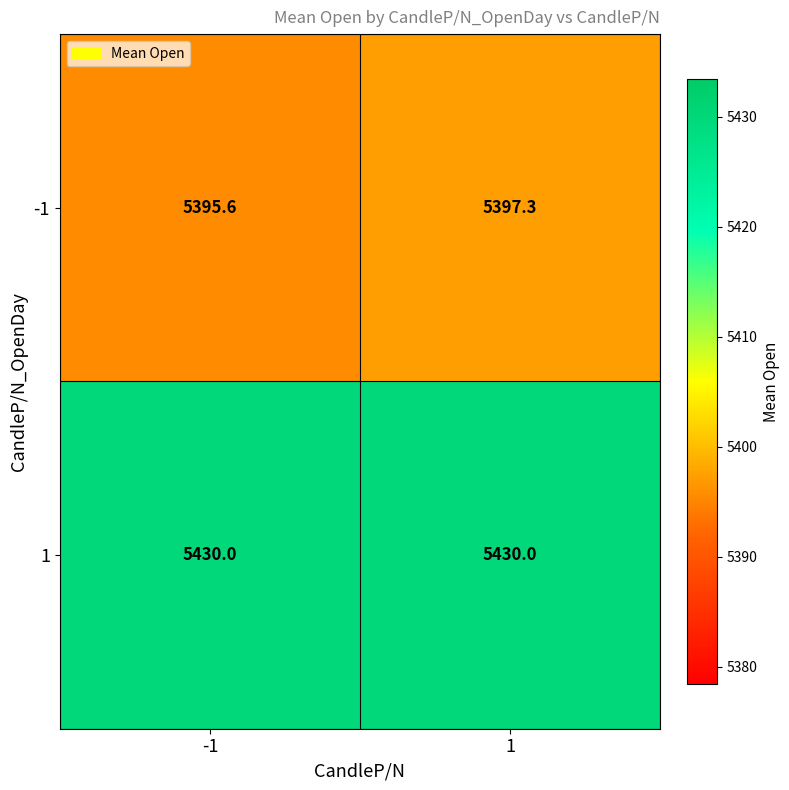

Which series has the widest spread of values?

-1